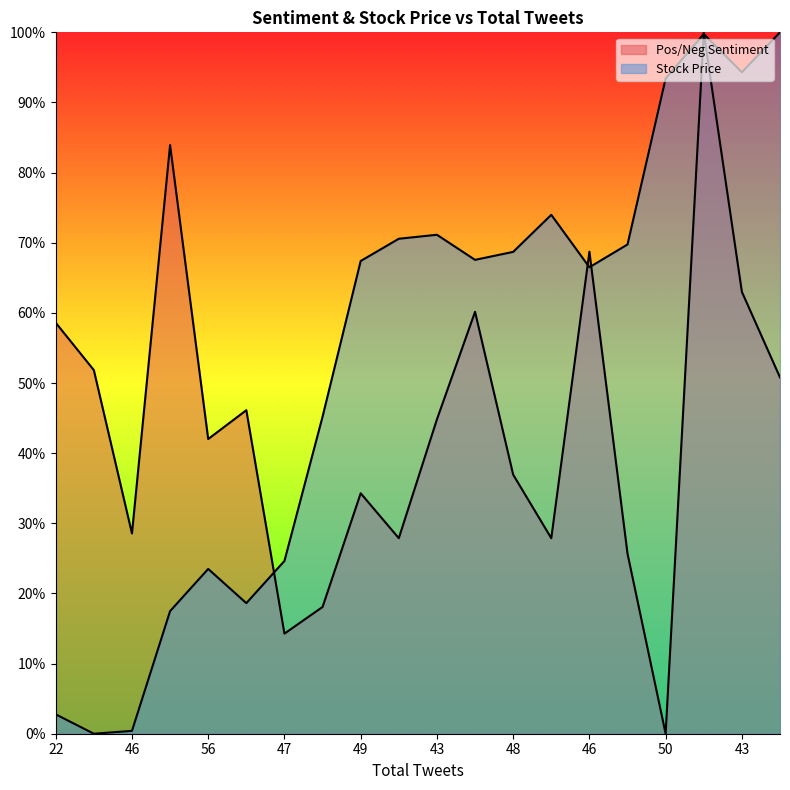

Between 49 and 48, which series saw the biggest shift?

Pos/Neg Sentiment